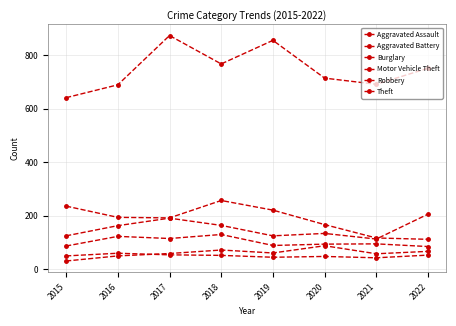

True or false: Robbery and Burglary cross at least once.

False